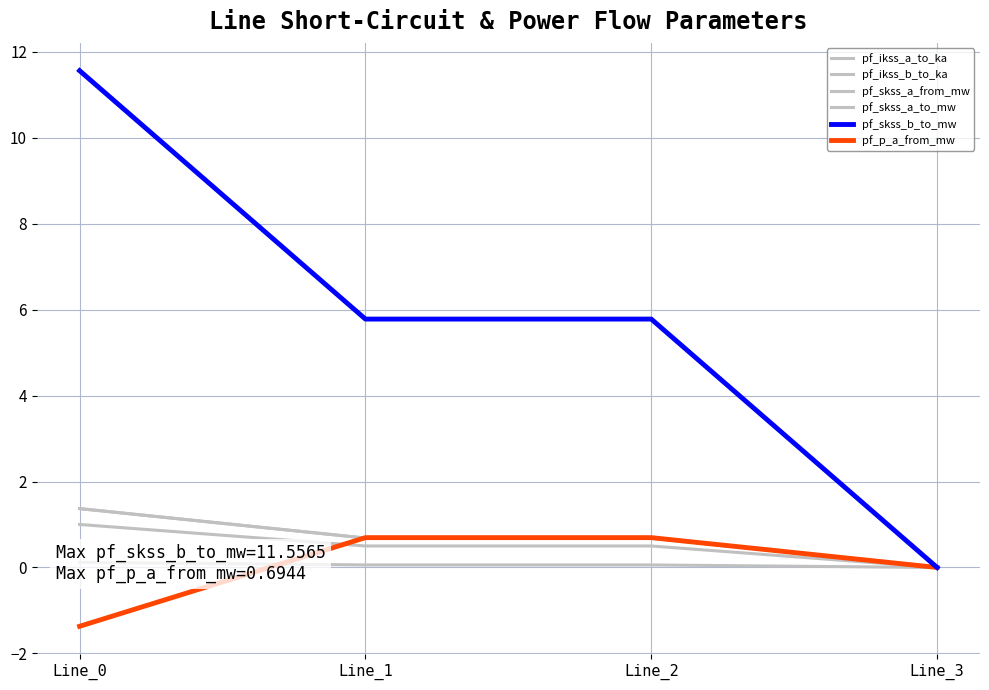

What is the maximum value shown in the chart?

11.6